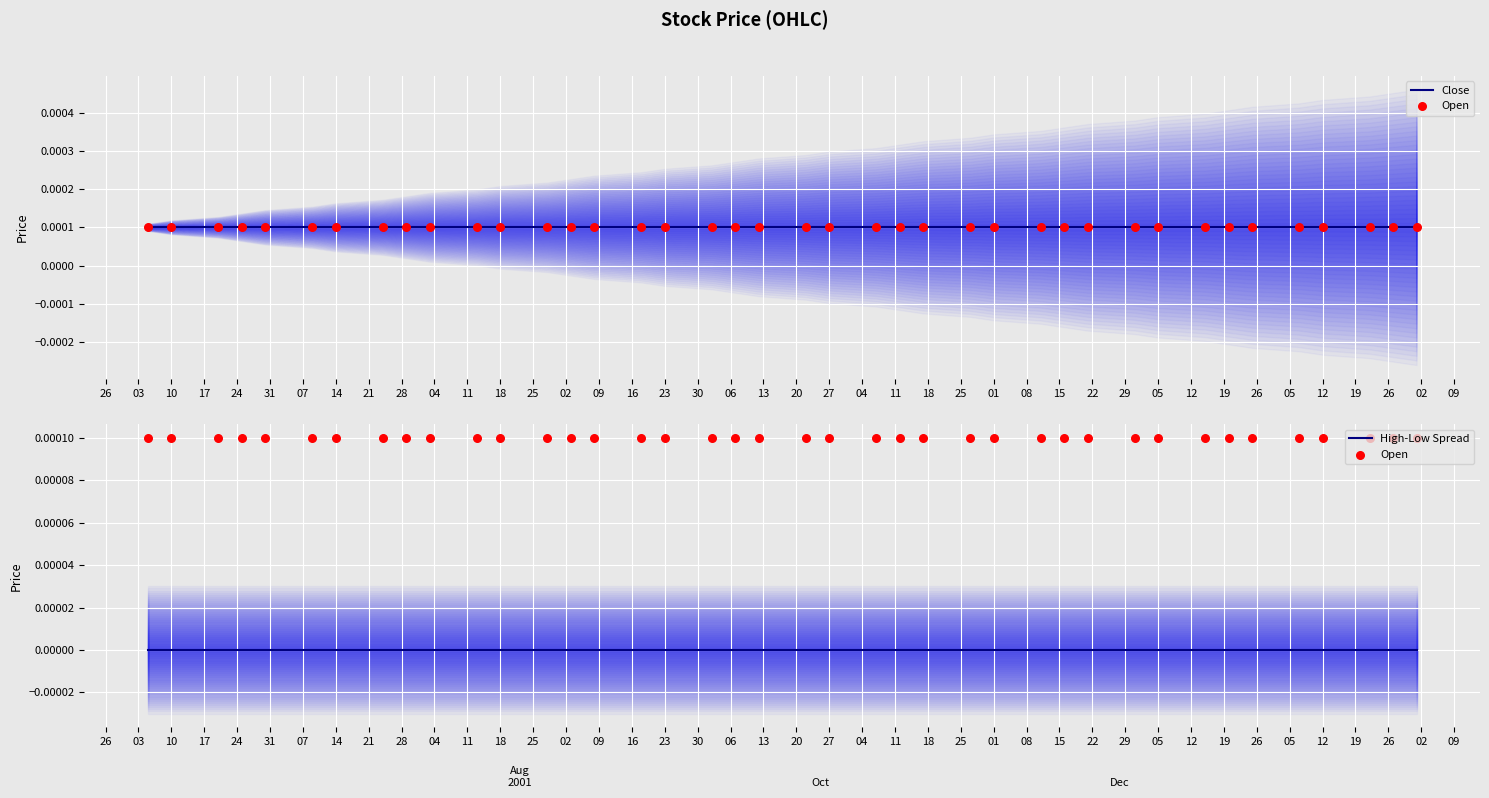

Which series reaches the maximum Y coordinate?

Close